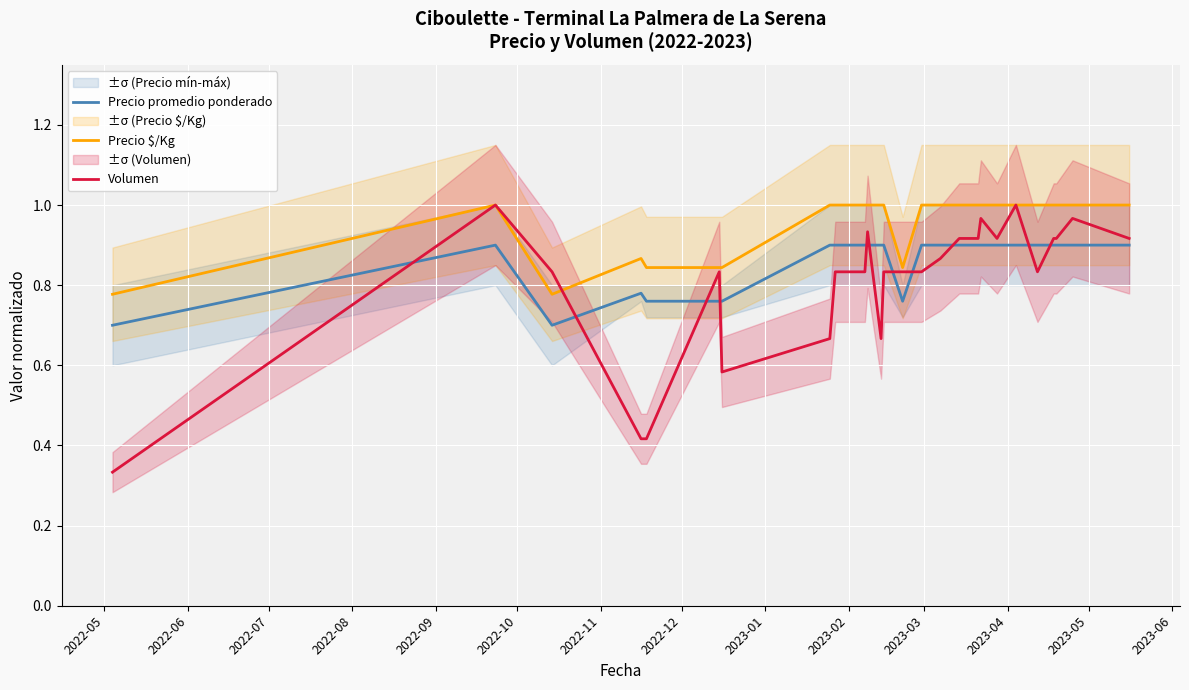

How many Precio promedio ponderado values are between 0 and 1?

26